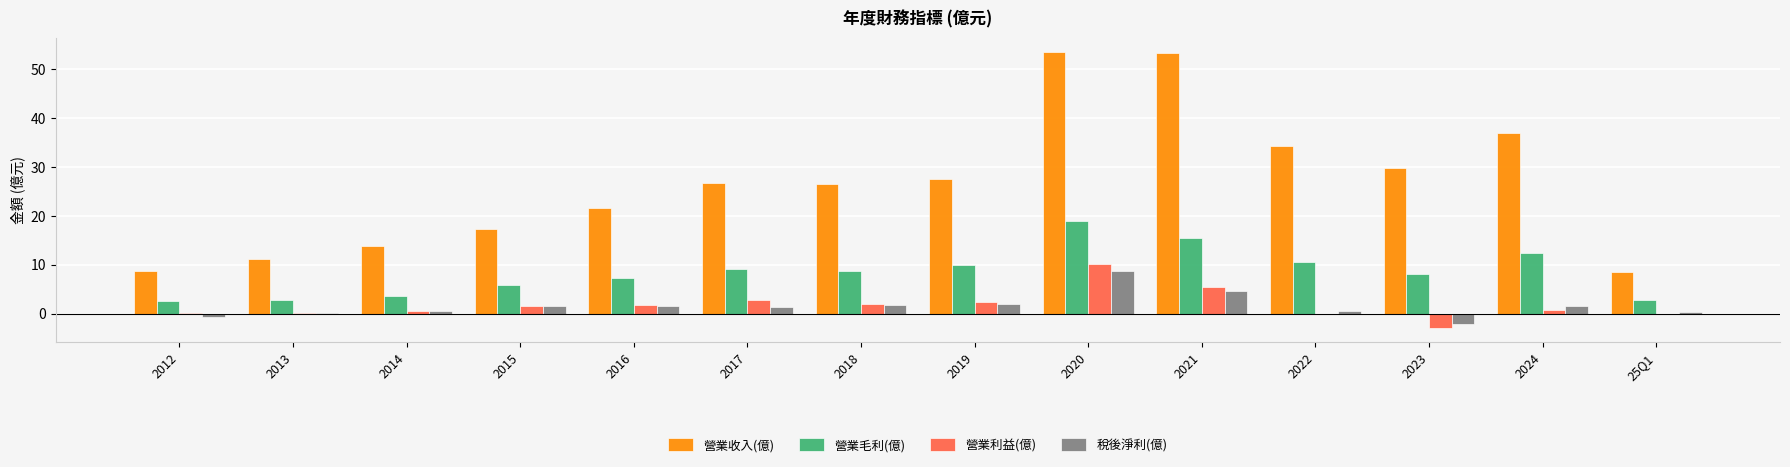

At which category is the sum across all series the highest?

2020